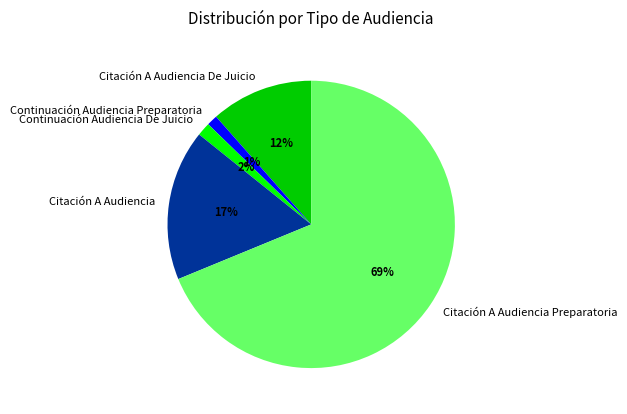

Do Citación A Audiencia De Juicio and Citación A Audiencia together represent more than half of the pie?

No